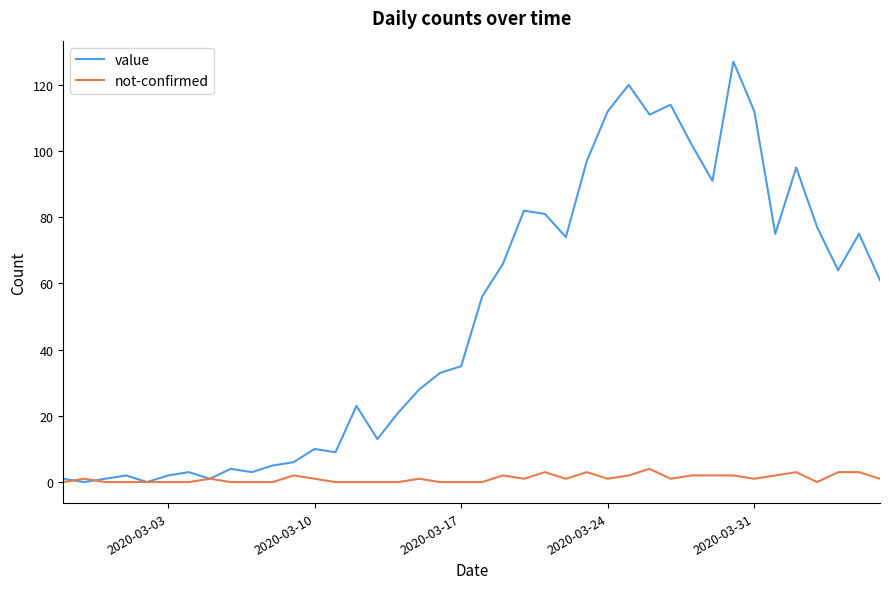

What is the highest value of the not-confirmed series?

4